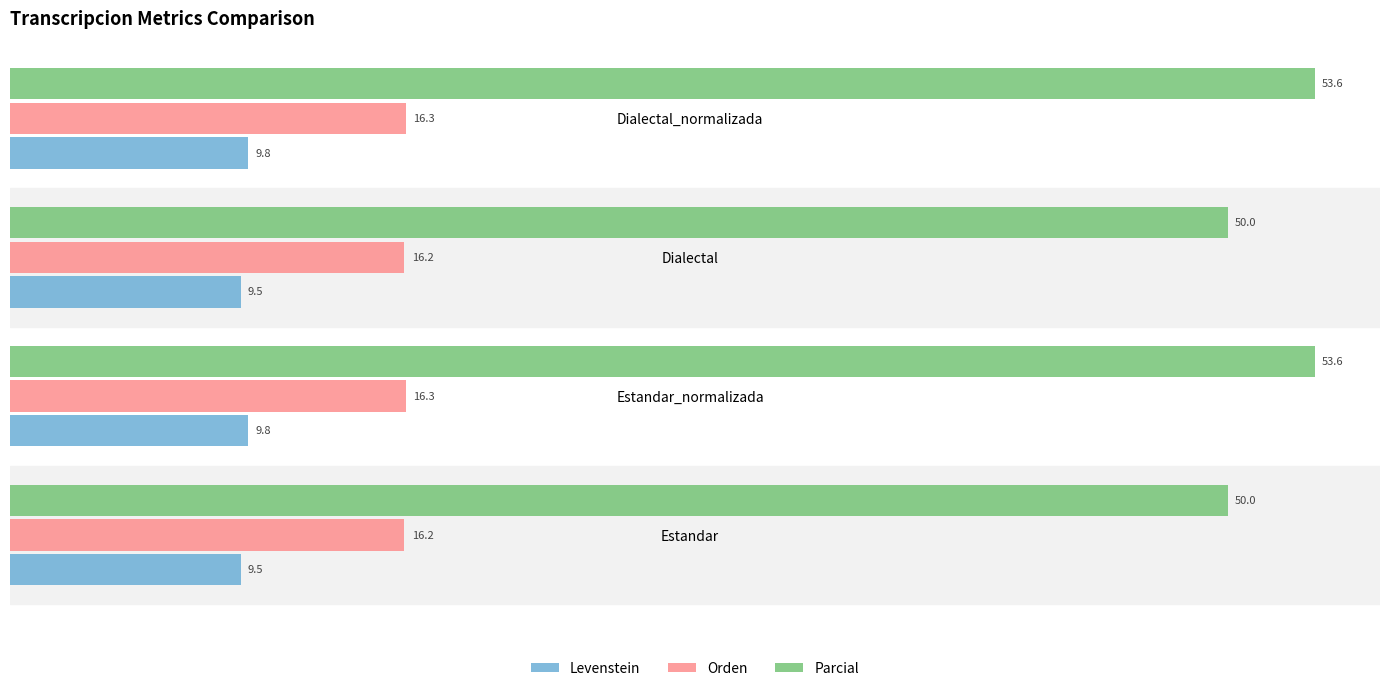

Which series has the largest range (max minus min)?

Parcial